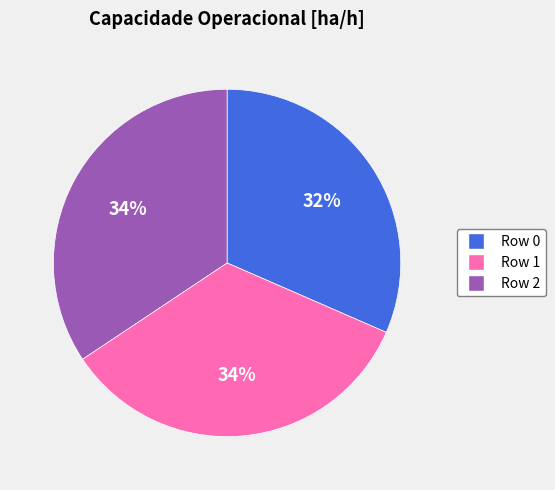

Is there any slice that represents more than half of the pie?

No